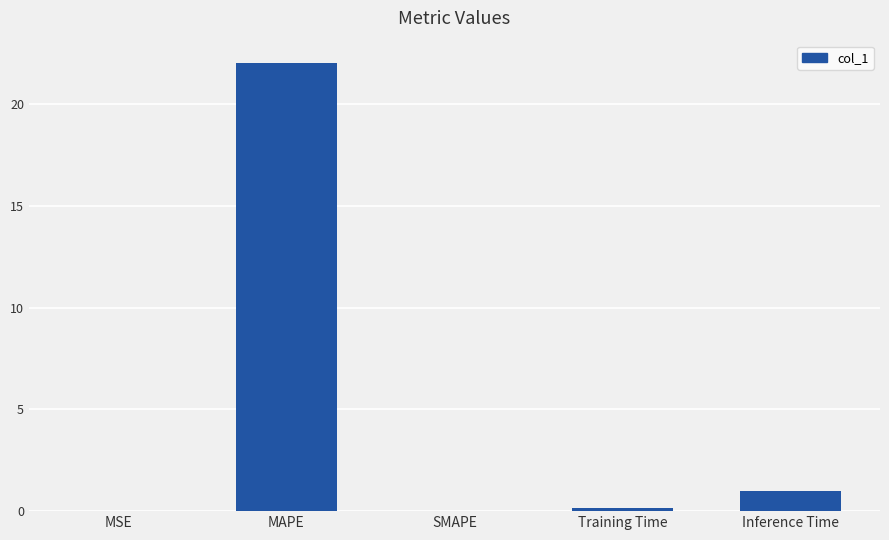

The value at MAPE is 22.0. True or false?

True